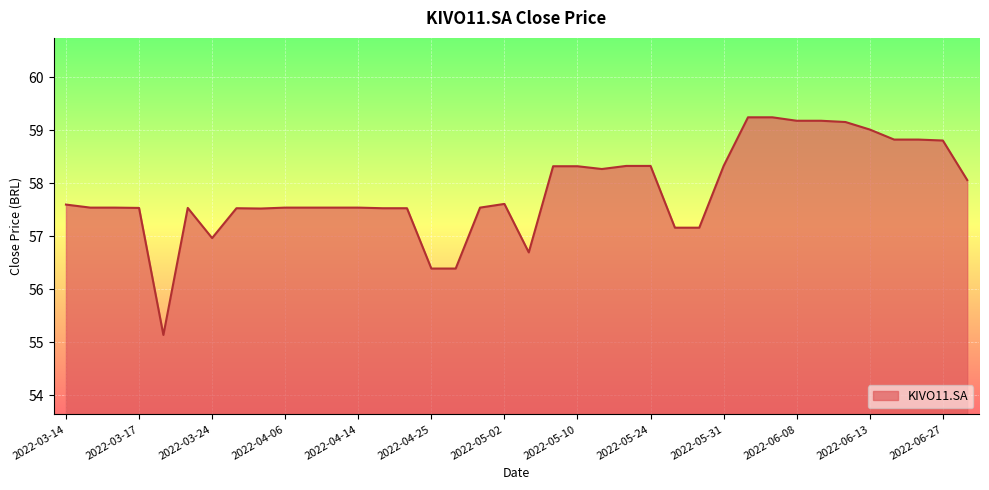

What is the smallest value displayed?

55.1